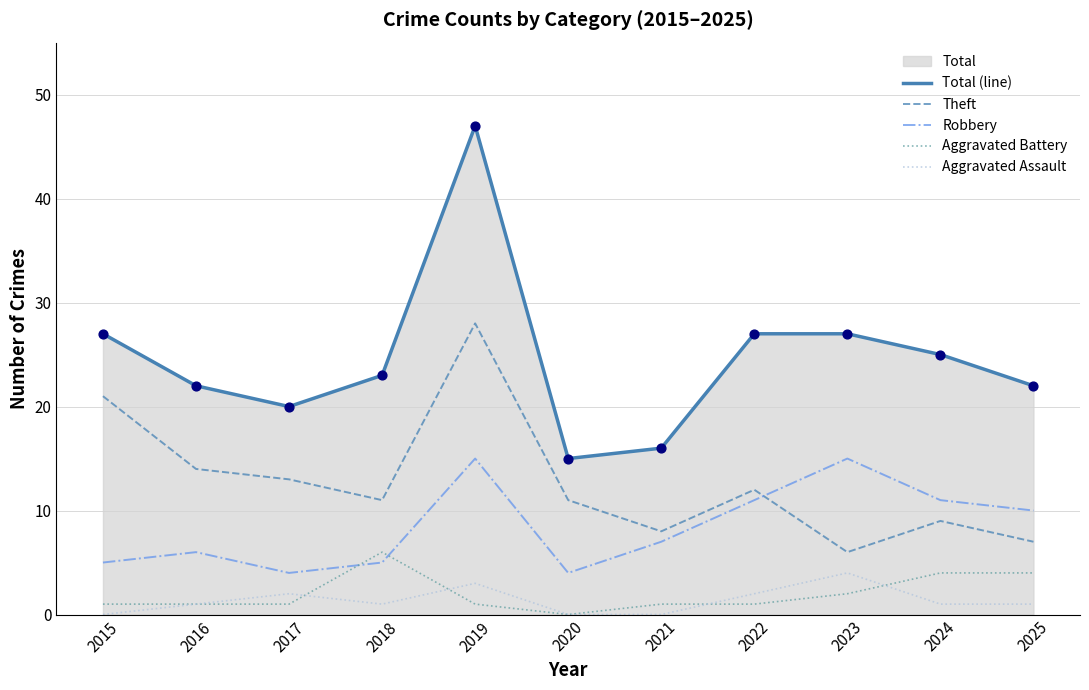

What is the total value across all series at 2025?

44